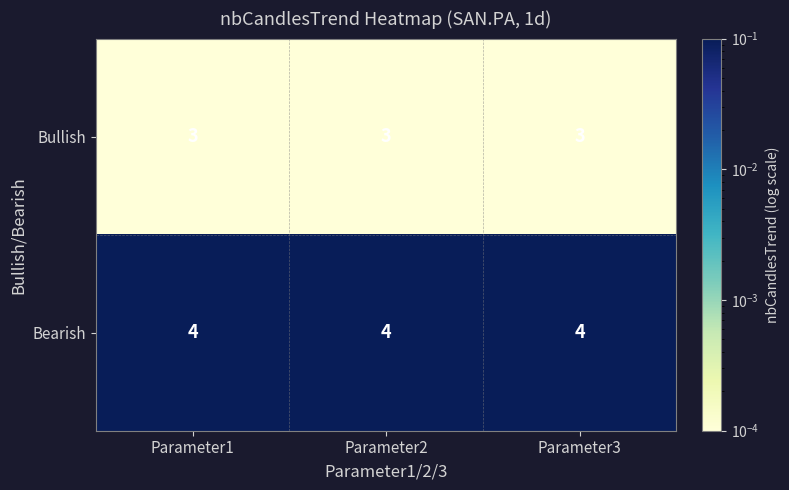

What is the total value across all series at Parameter3?

7